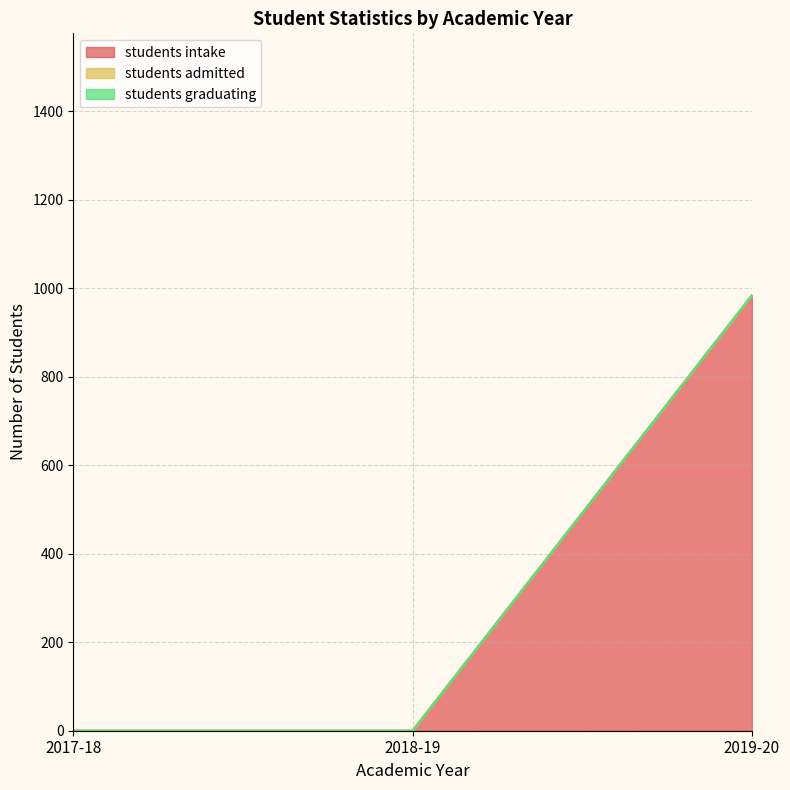

What are all the series names shown in the legend?

students intake, students admitted, students graduating